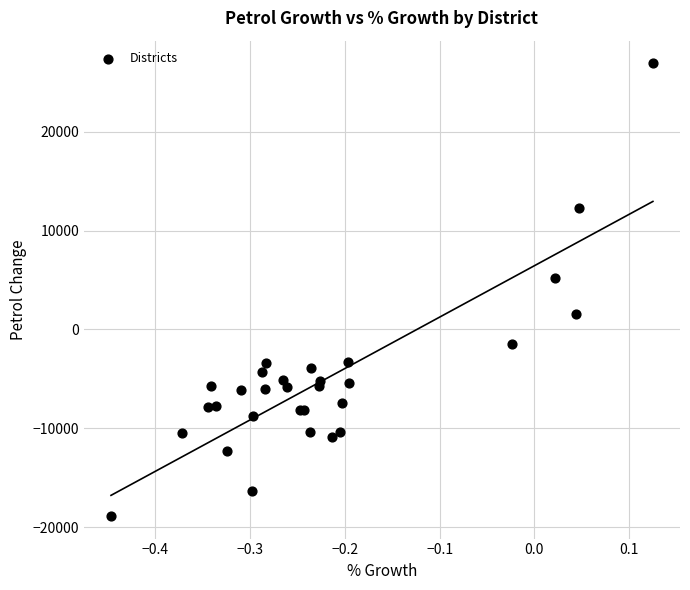

What Y value in the scatter plot is closest to 4029?

5243